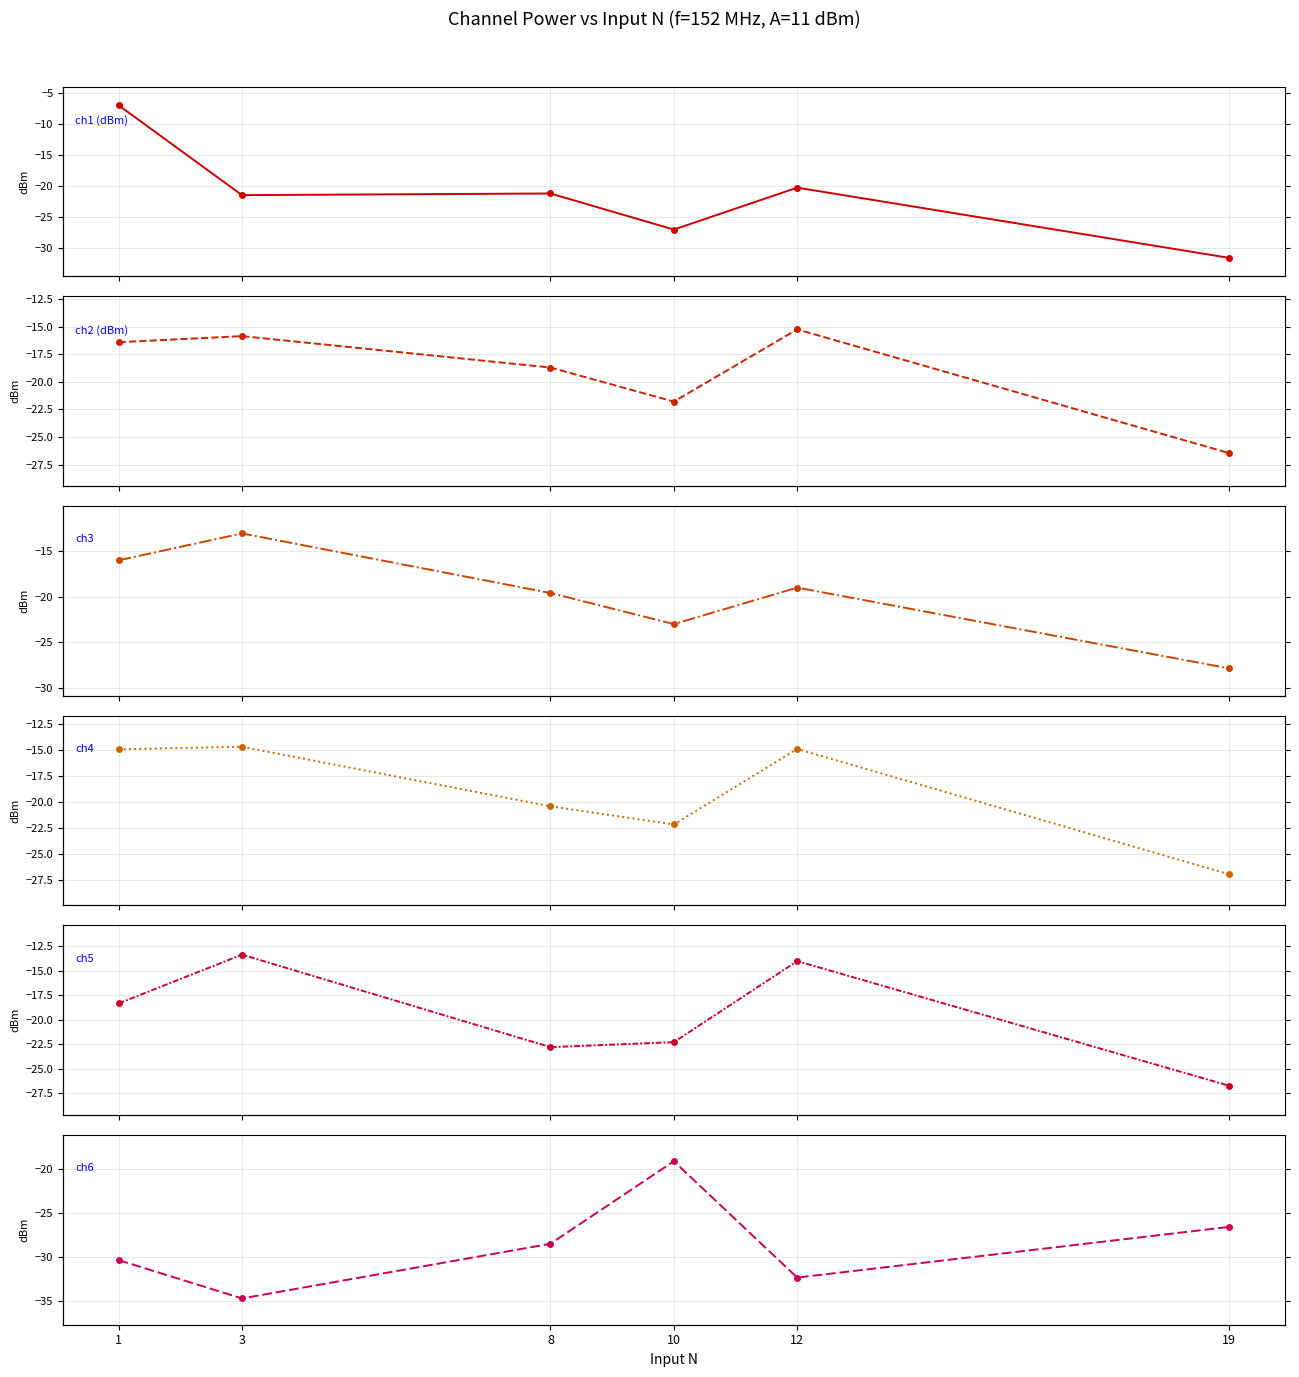

Reading right to left, what are all the values shown in this chart?

ch1 (dBm): 19=-31.6	12=-20.3	10=-27.0	8=-21.2	3=-21.5	1=-7.0
ch2 (dBm): 19=-26.5	12=-15.2	10=-21.8	8=-18.7	3=-15.8	1=-16.4
ch3: 19=-27.9	12=-19.0	10=-23.0	8=-19.6	3=-13.1	1=-16.0
ch4: 19=-27.0	12=-14.9	10=-22.2	8=-20.4	3=-14.7	1=-14.9
ch5: 19=-26.7	12=-14.0	10=-22.3	8=-22.8	3=-13.3	1=-18.3
ch6: 19=-26.6	12=-32.4	10=-19.1	8=-28.5	3=-34.7	1=-30.4